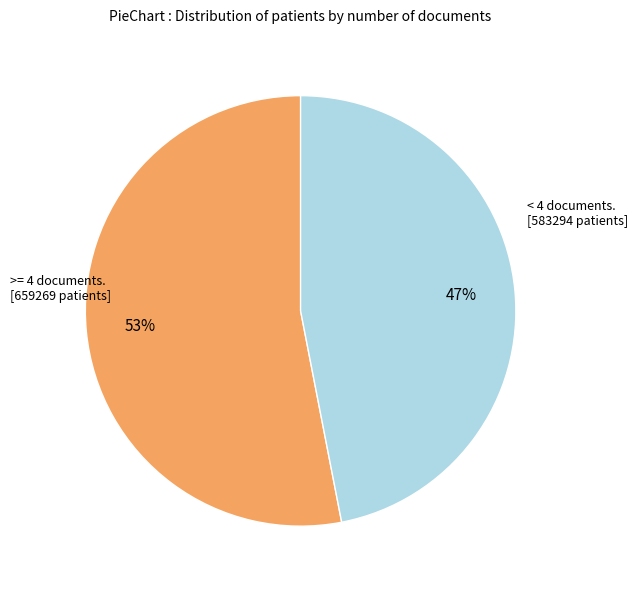

To the nearest percent, what is the average slice percentage?

50%